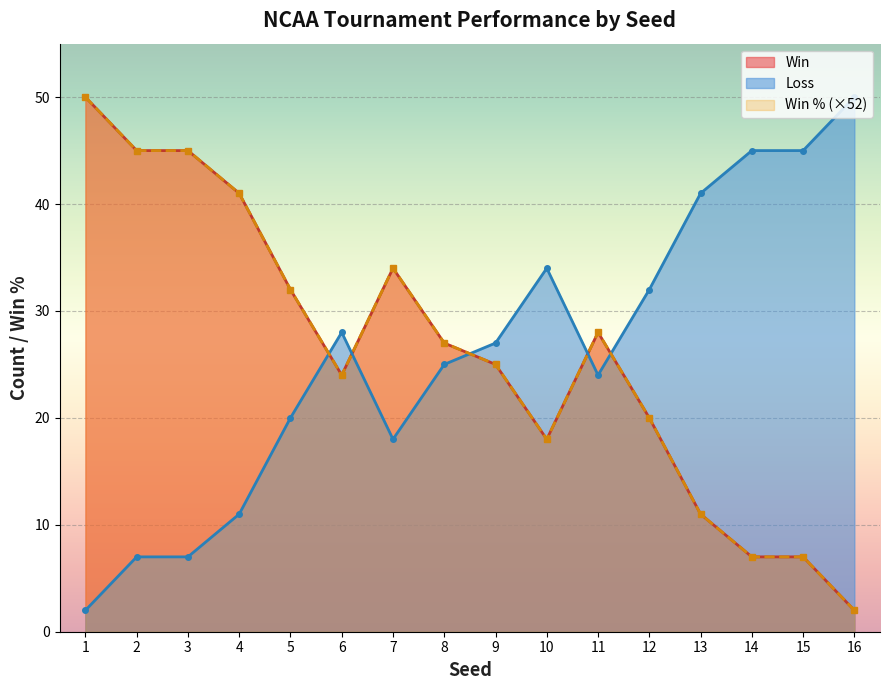

At how many categories does at least one series exceed 36?

8